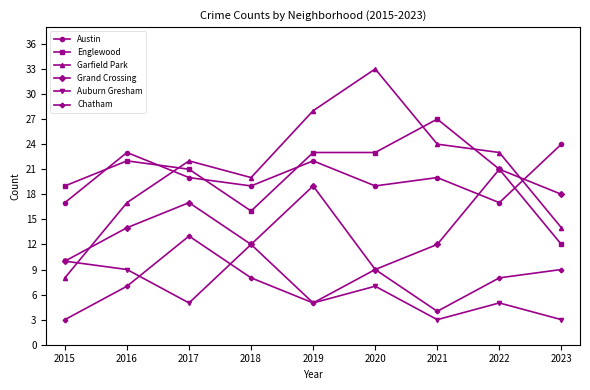

At which category does Grand Crossing reach its first local peak?

2017